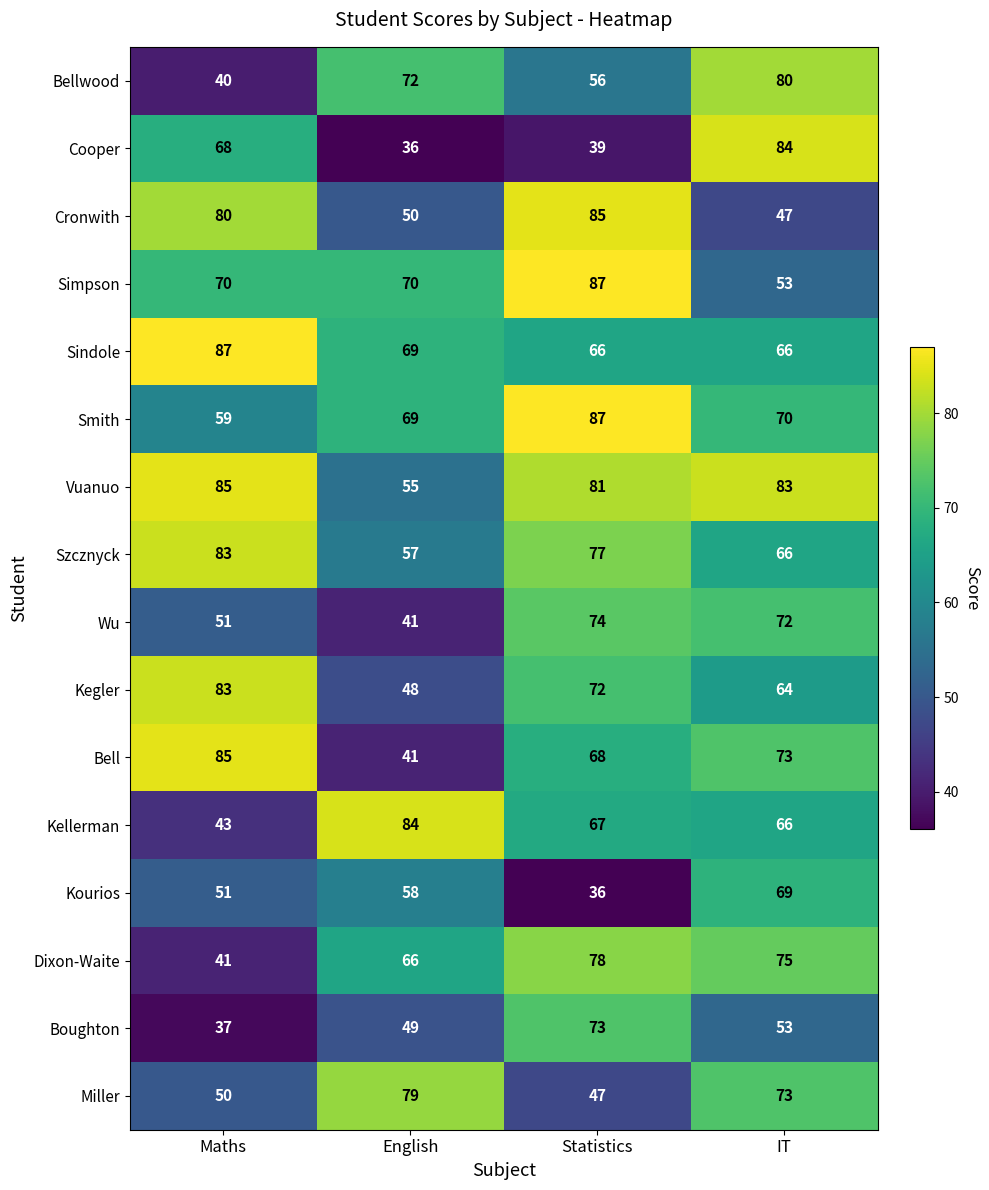

At which category is the sum across all series the highest?

IT